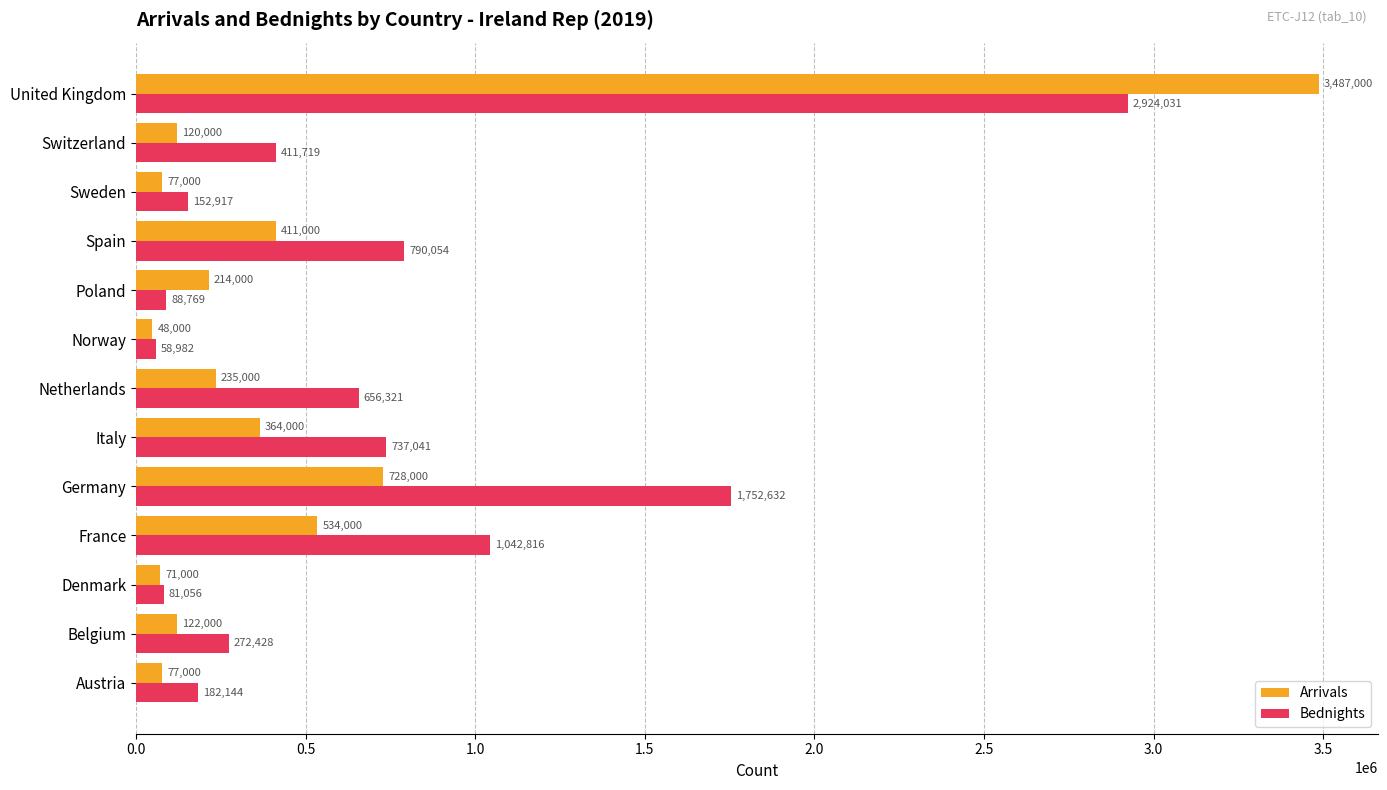

List the series in order of their peak value, lowest first.

Bednights, Arrivals